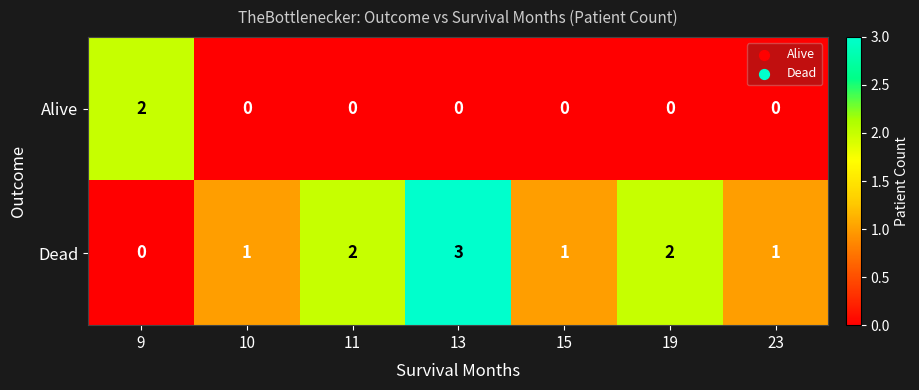

Rank the series by their average value, from highest to lowest.

Dead, Alive